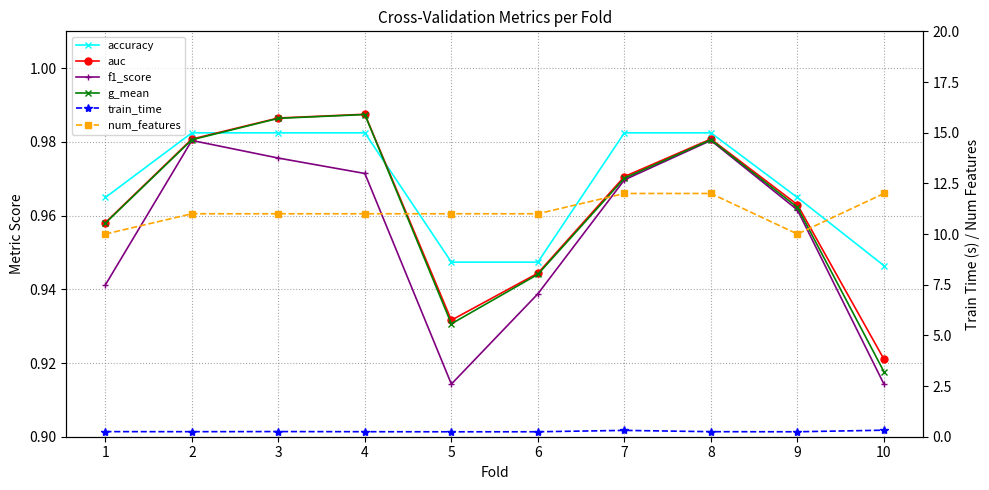

At which category does auc reach its first local valley?

5